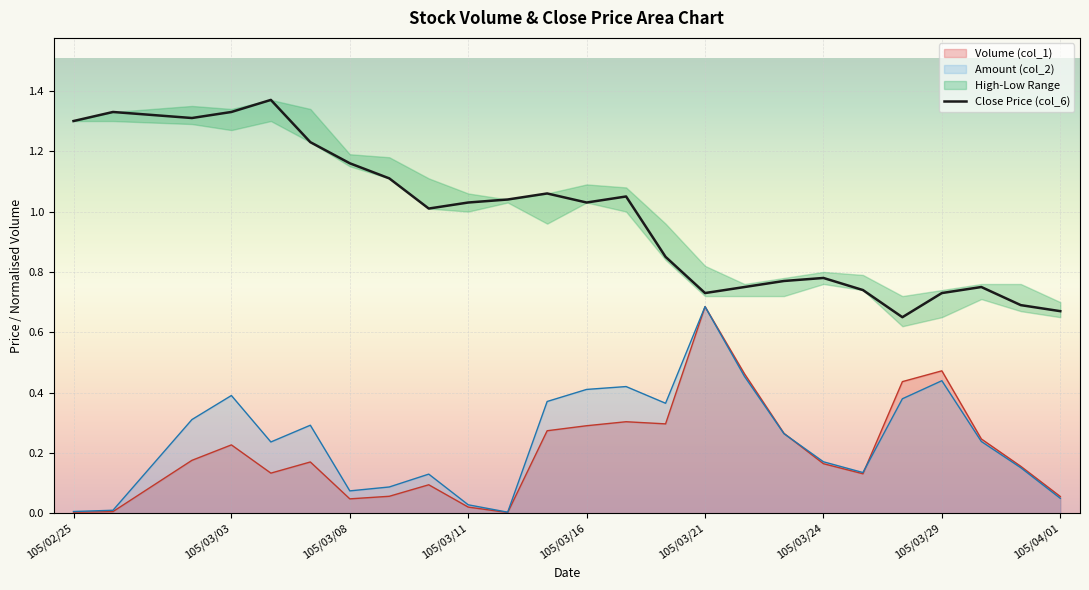

True or false: Amount (col_2) and Close Price (col_6) intersect in this chart.

False